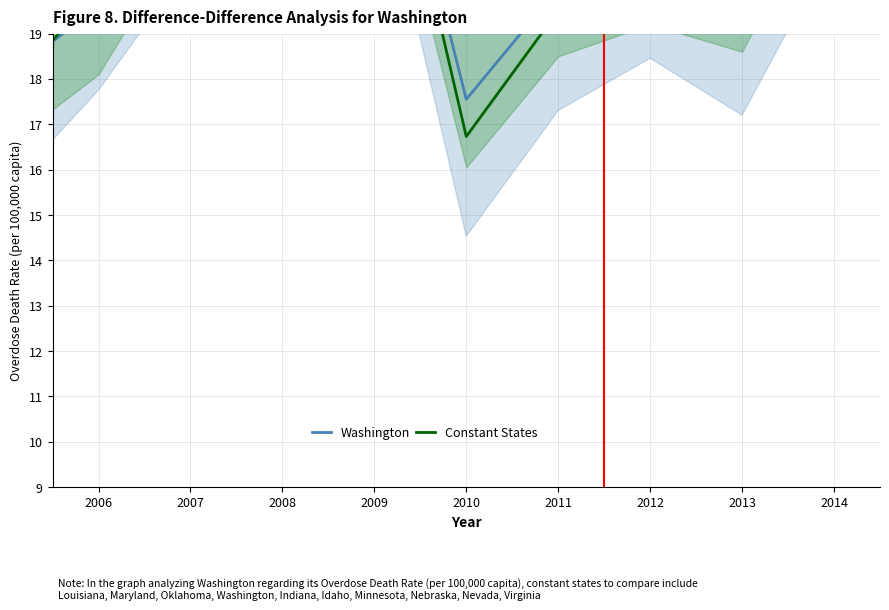

At which label does Washington first exceed 20?

2007